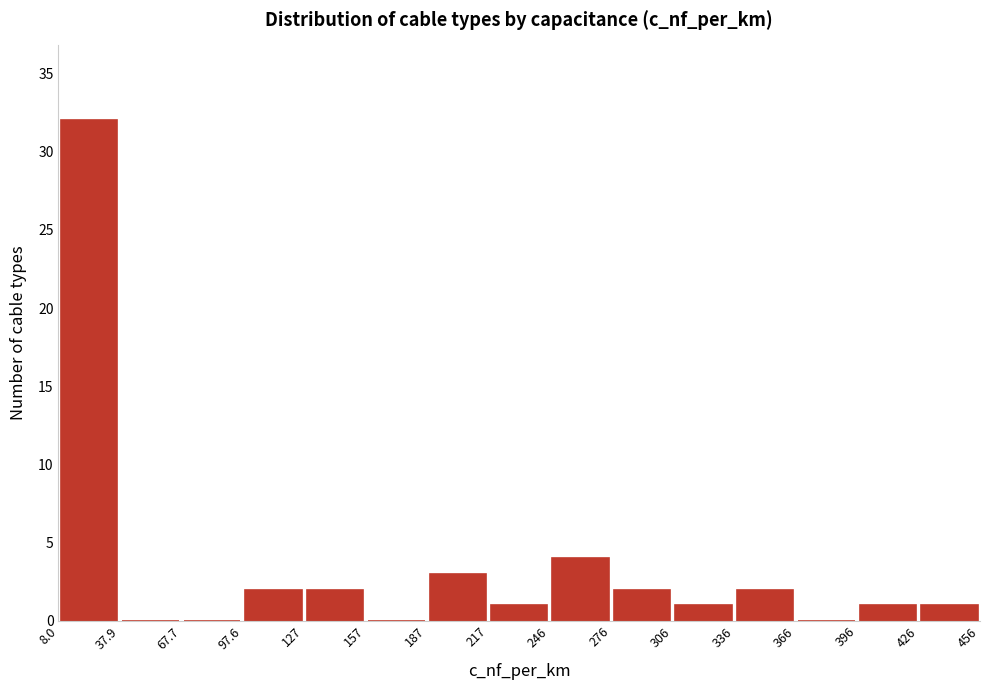

What is the height of the bar covering 97.6 to 127 on the x-axis? The values are not printed on the chart, so give them approximately, as read against the axis.

2